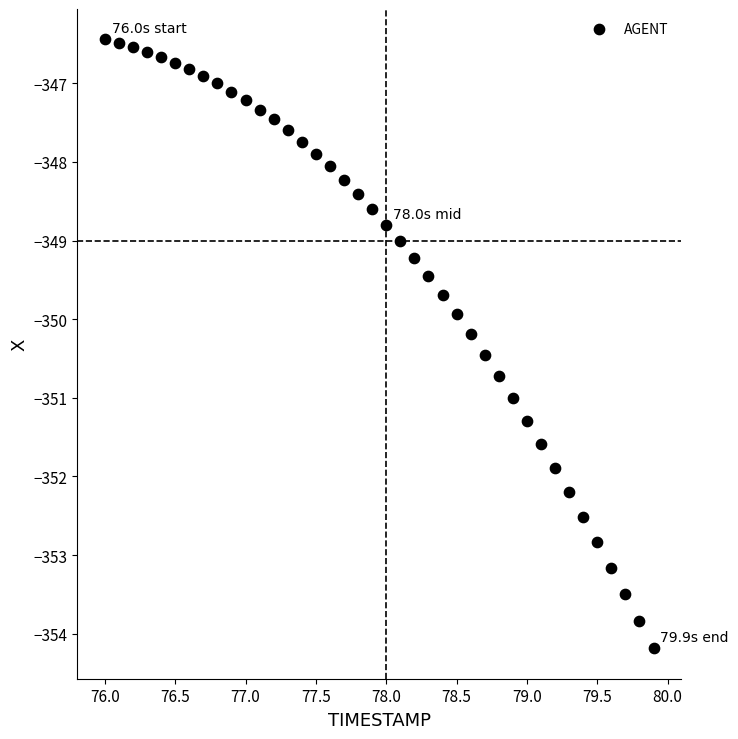

What is the range of X values (max minus min)?

3.9